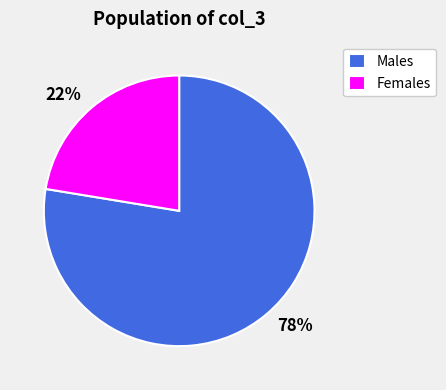

True or false: Females accounts for 16% of the total.

False